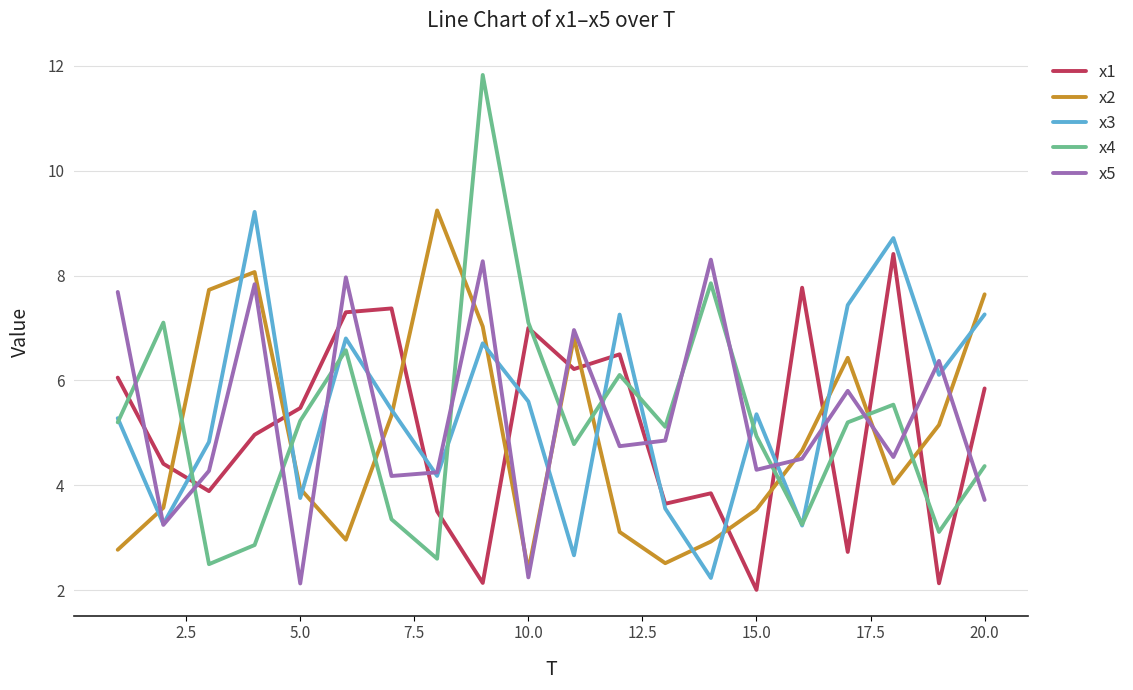

What is the lowest value of the x4 series?

2.5